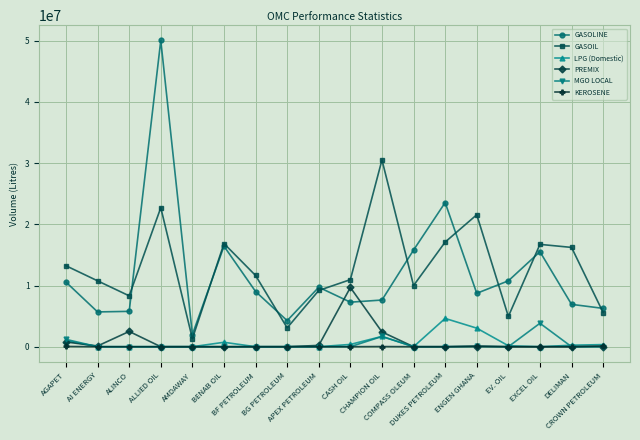

True or false: MGO LOCAL and GASOLINE intersect in this chart.

False